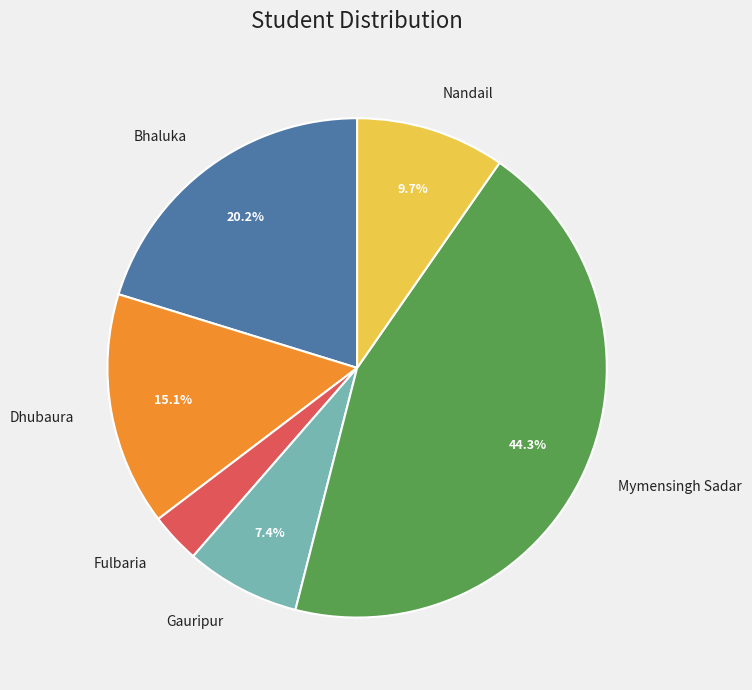

Does any single category account for the majority?

No